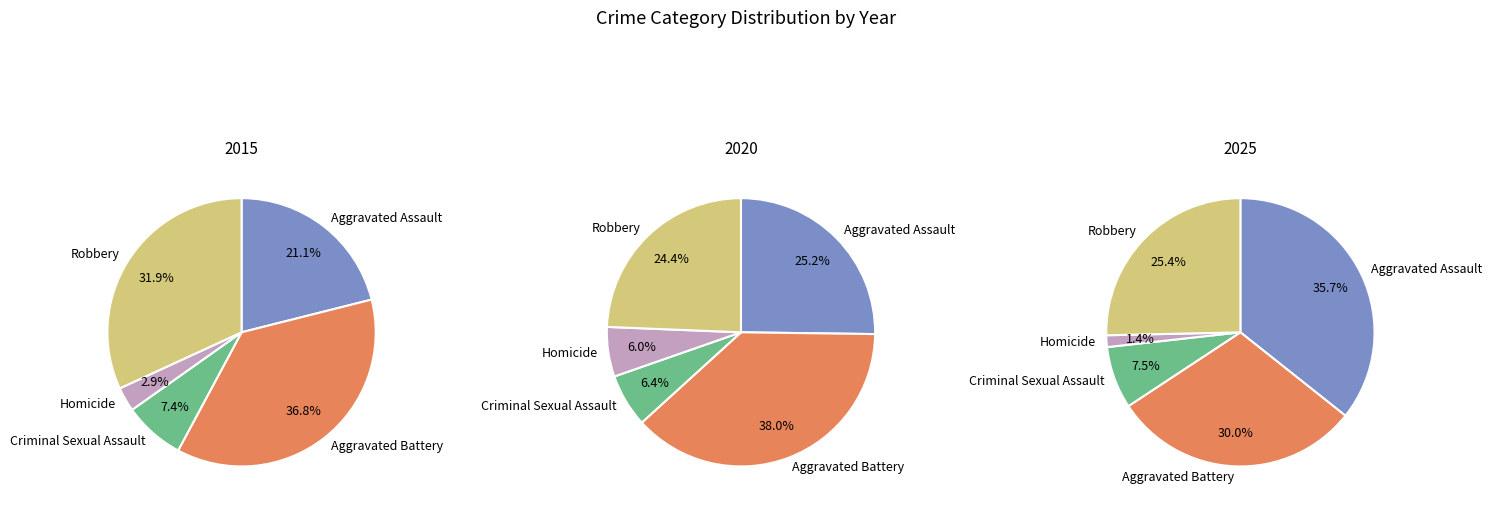

What portion of the pie excludes Homicide?

97.1%